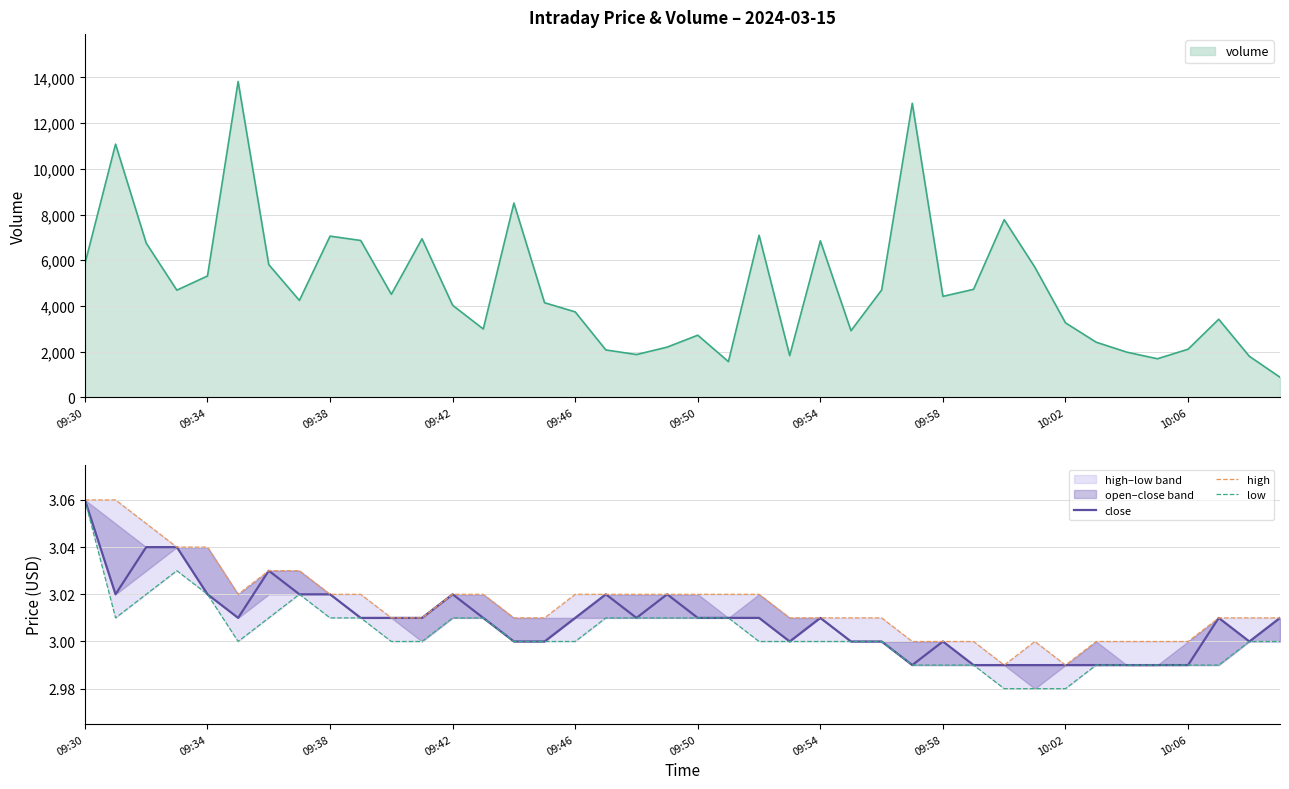

What is the highest value of the volume series?

13820